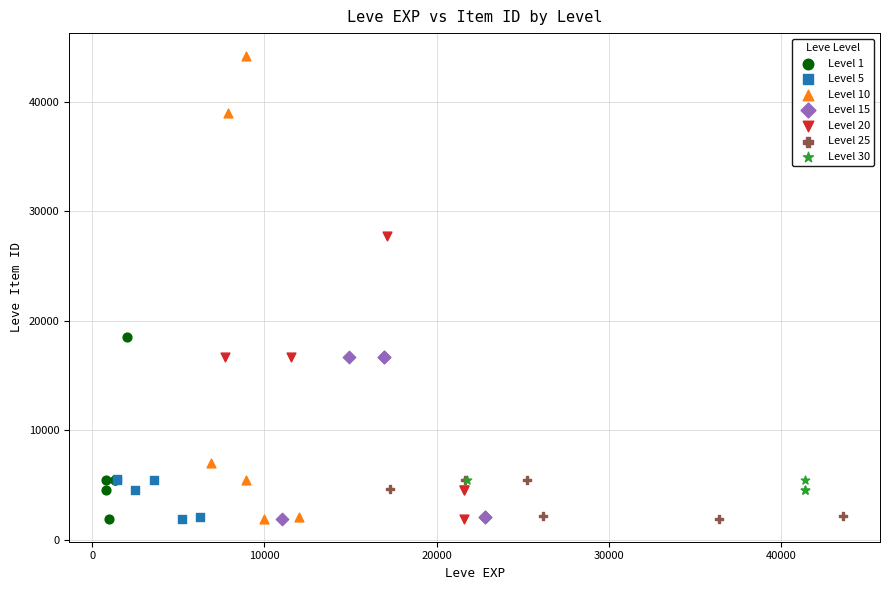

What are all the series names shown in the legend?

Level 1, Level 5, Level 10, Level 15, Level 20, Level 25, Level 30